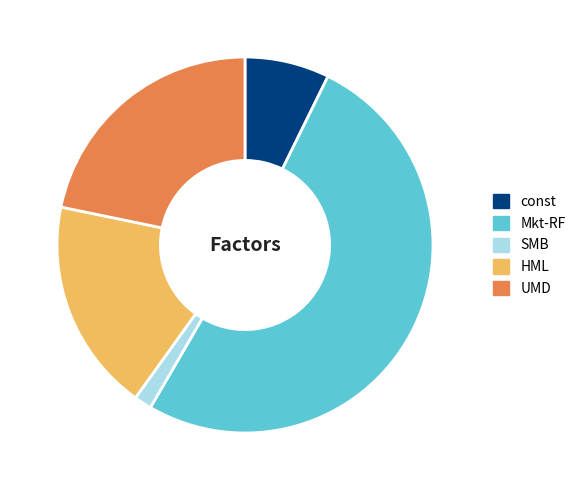

Which slice is the smallest?

SMB